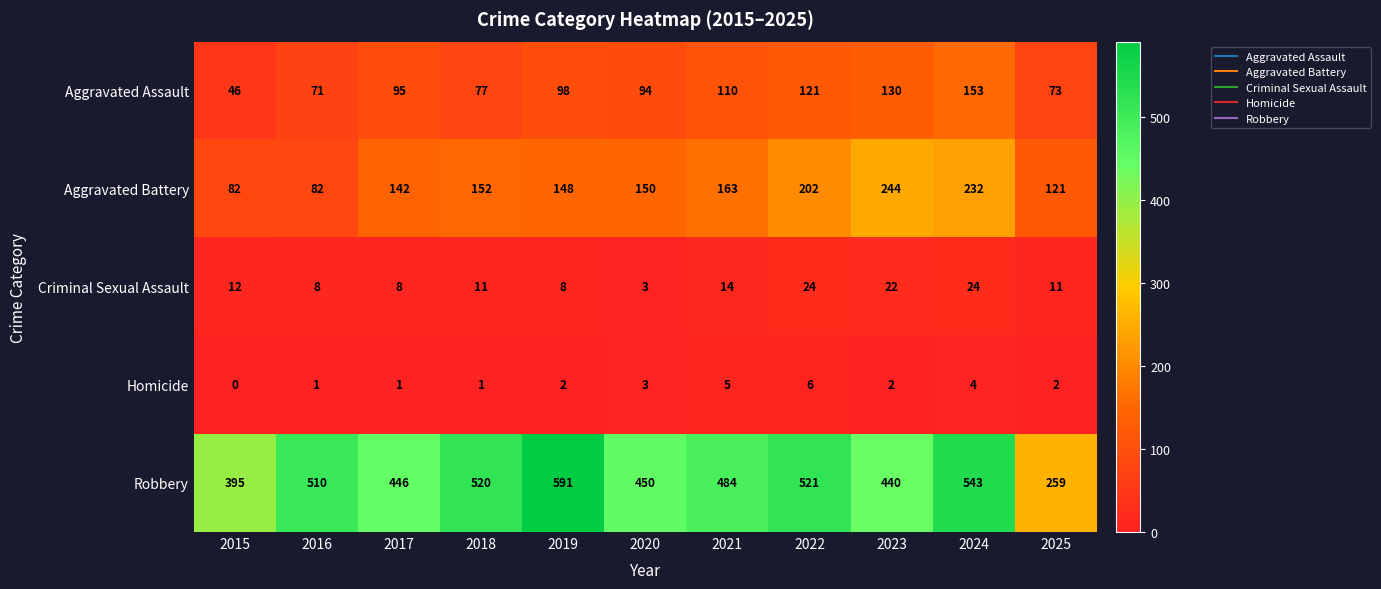

At which category is the sum across all series the highest?

2024